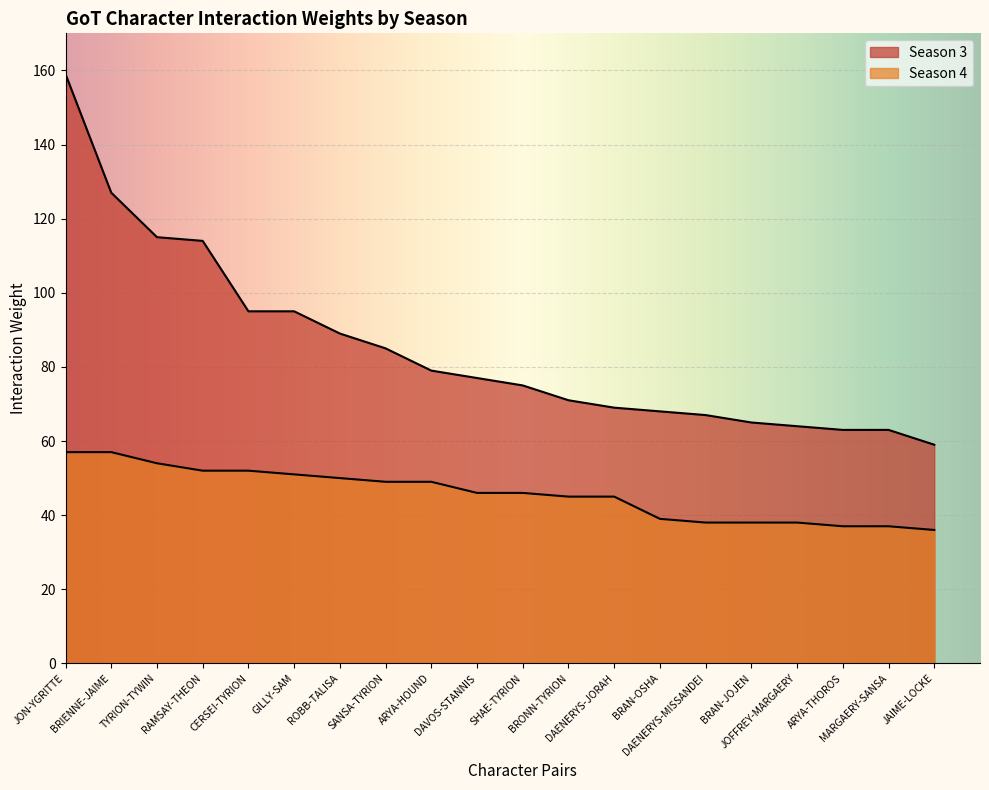

How many values in the Season 4 series are below 46?

9